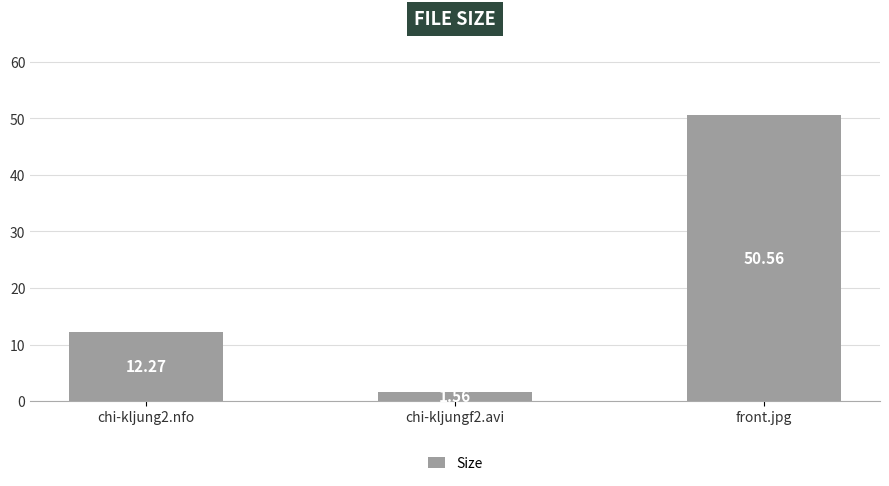

Rank the categories by value from lowest to highest.

chi-kljungf2.avi, chi-kljung2.nfo, front.jpg